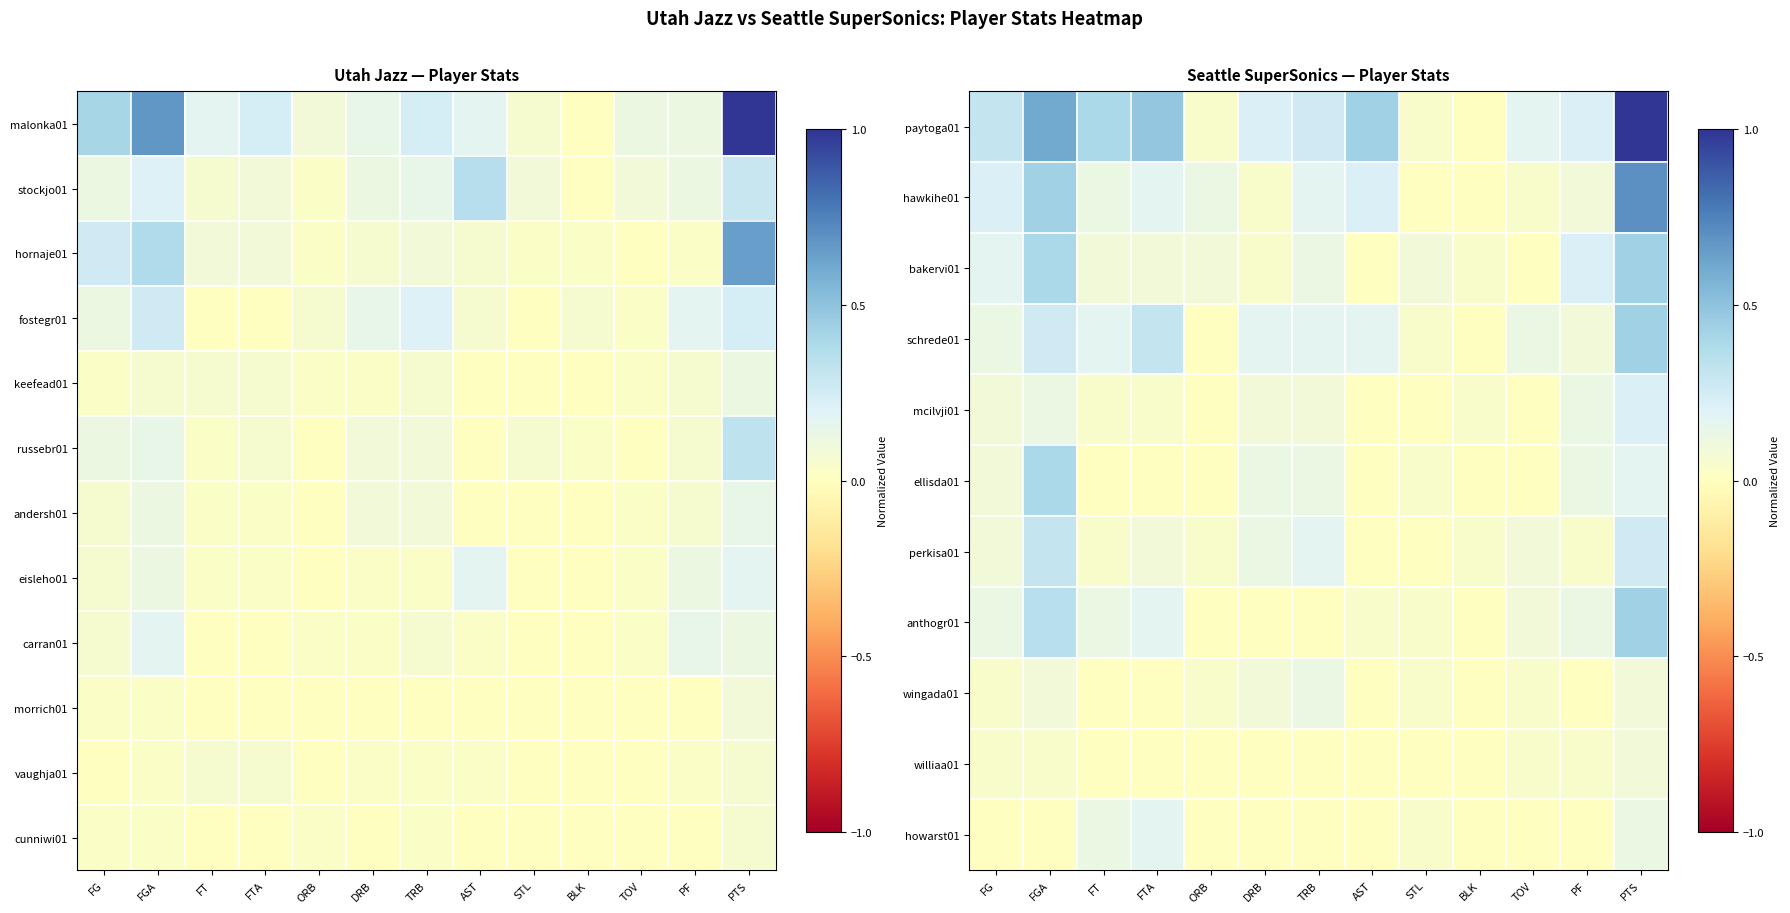

Is the value of schrede01 at STL greater than the value of anthogr01 at FTA?

No